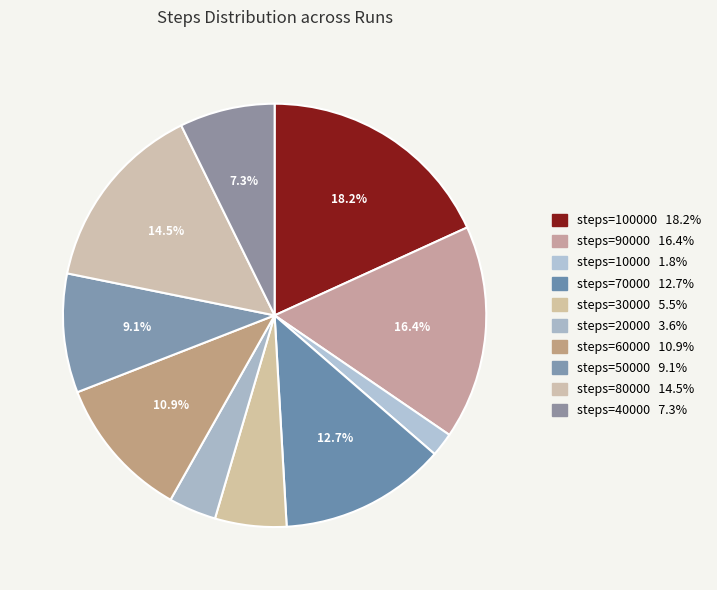

How many slices are in this pie chart?

10